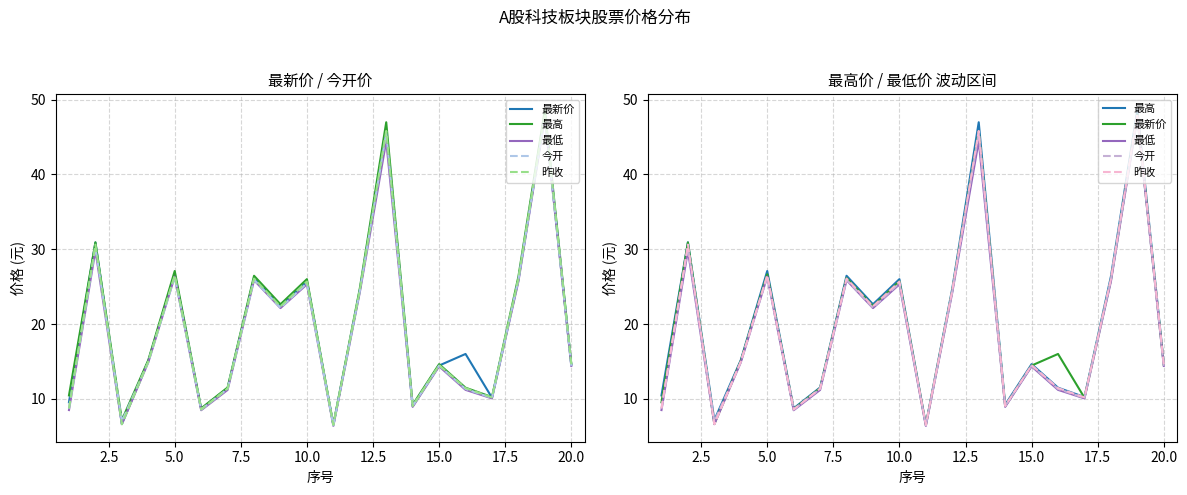

What is the difference between the maximum and minimum values in the 最低 series?

41.3